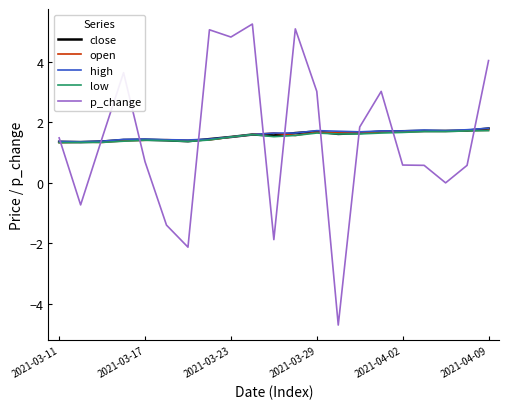

What is the minimum value shown in the chart?

-4.7